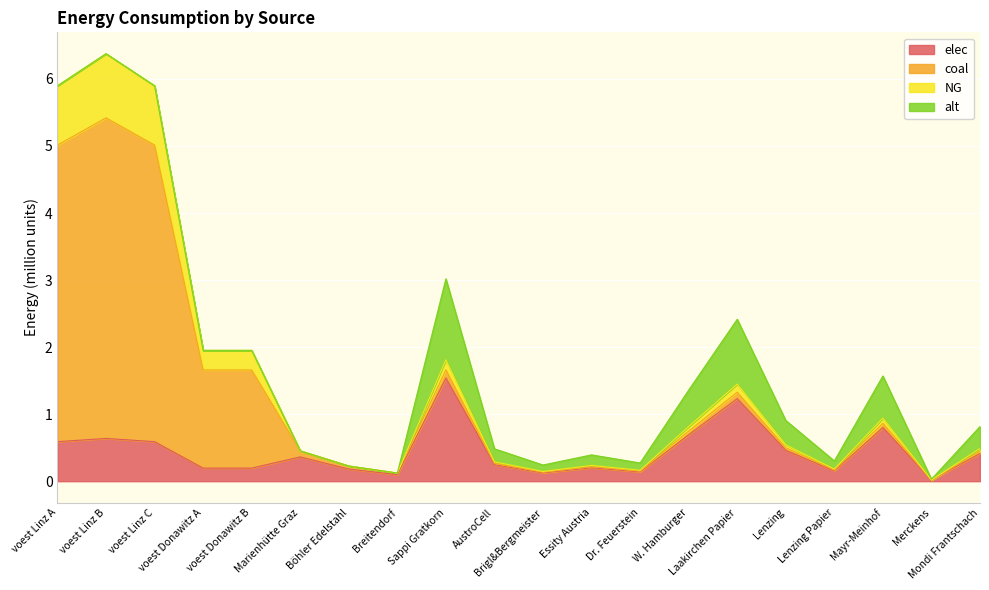

What position from the left is voest Linz A?

1